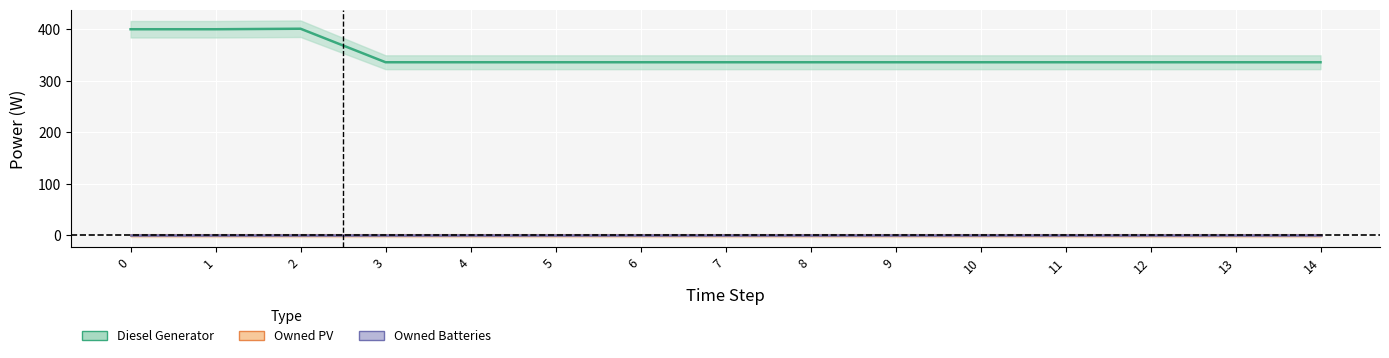

The Diesel Generator series shows 204 at 12. True or false?

False